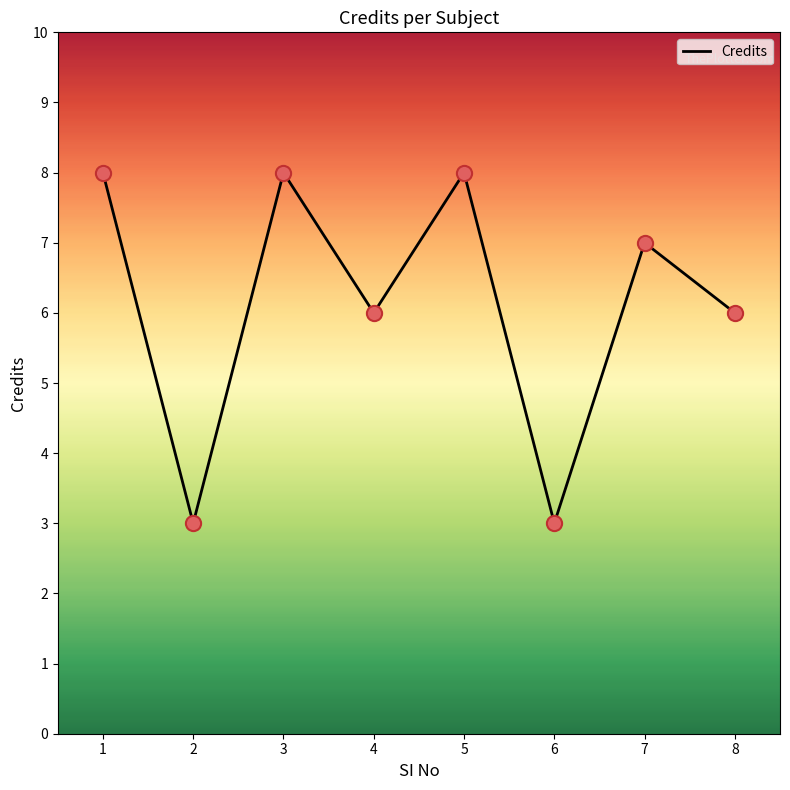

Between 6 and 3, which is larger?

3